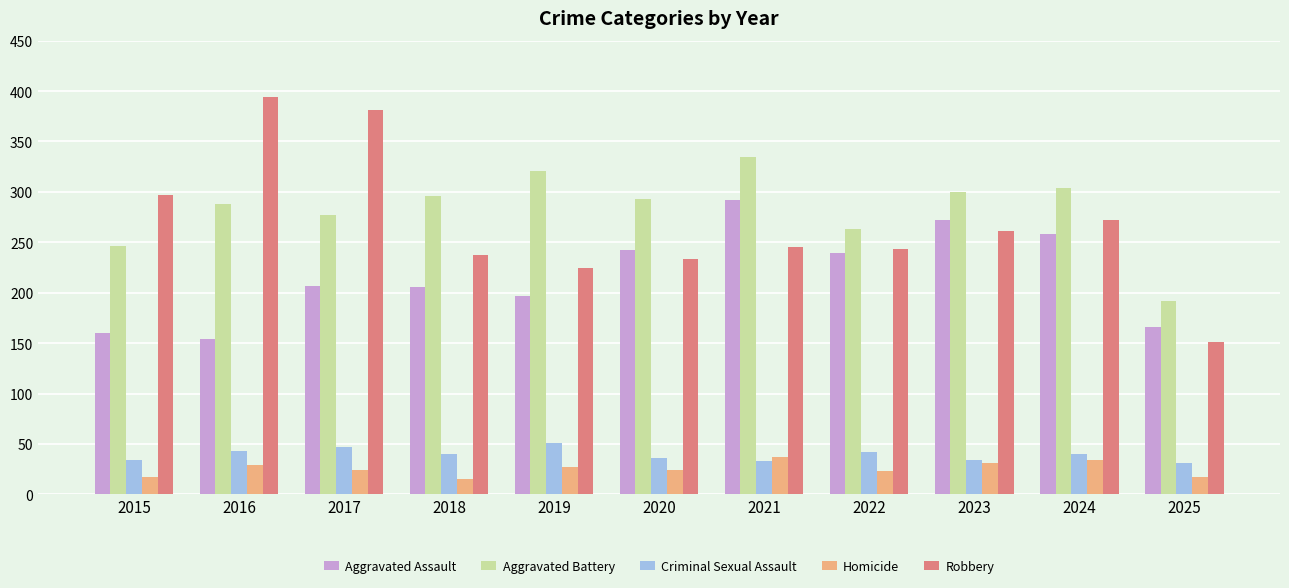

What is the greatest value displayed?

394